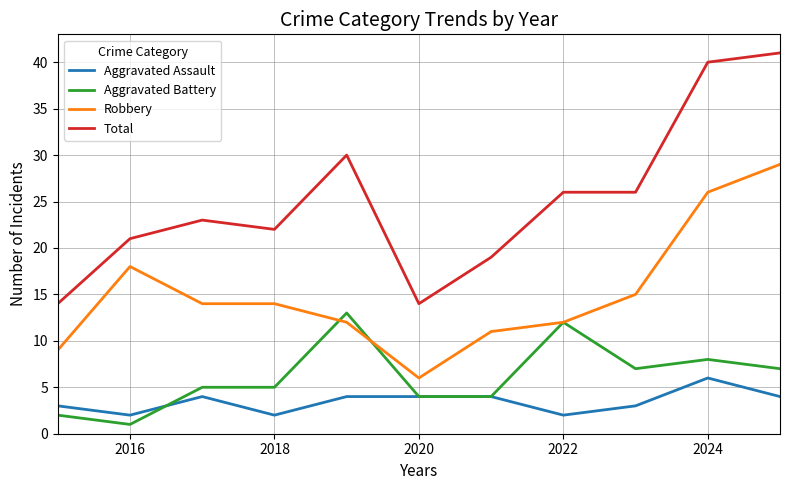

True or false: Aggravated Assault has more than 1 interior local peaks.

True